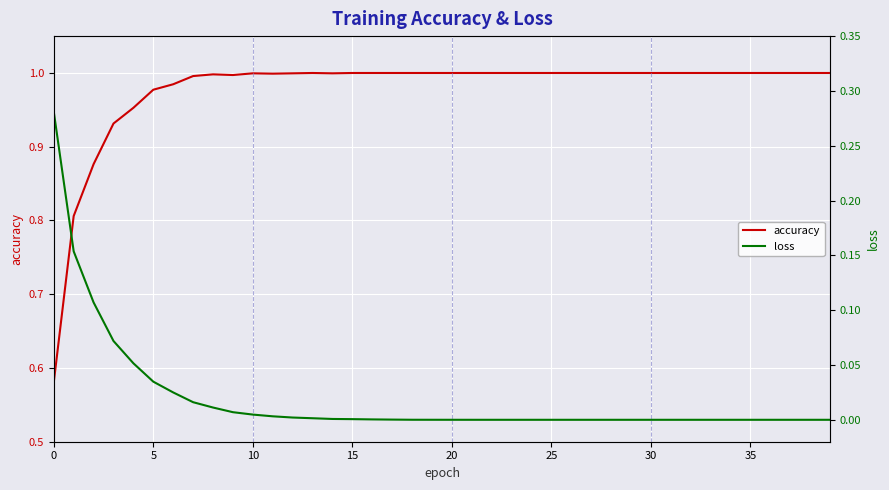

In accuracy, how many points are lower than both neighbors (excluding endpoints)?

3